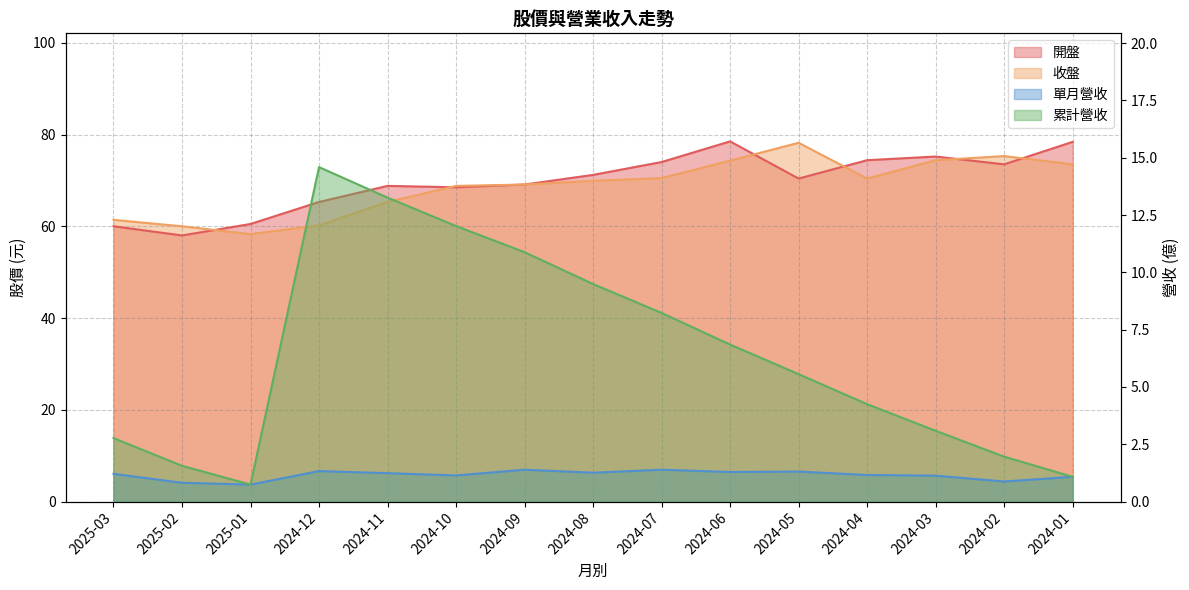

Rank the series by their maximum value, from lowest to highest.

單月營收 (line), 累計營收 (line), 收盤 (line), 開盤 (line)